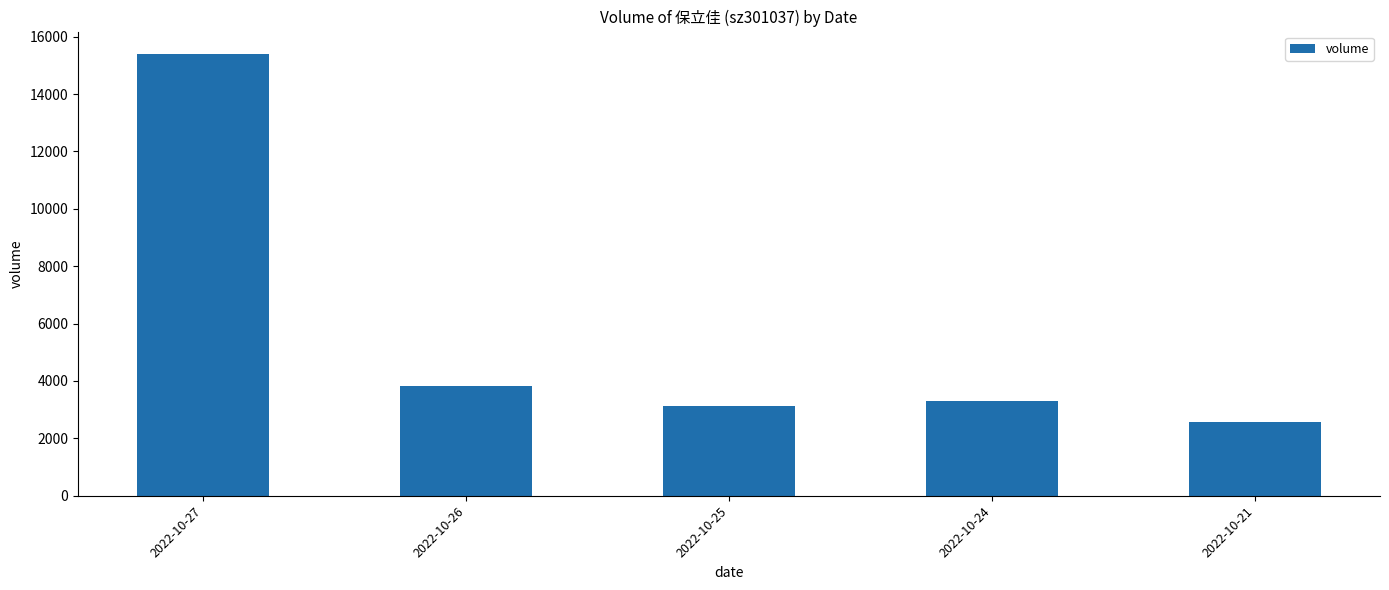

What is the value of the 3rd bar from the left?

3122